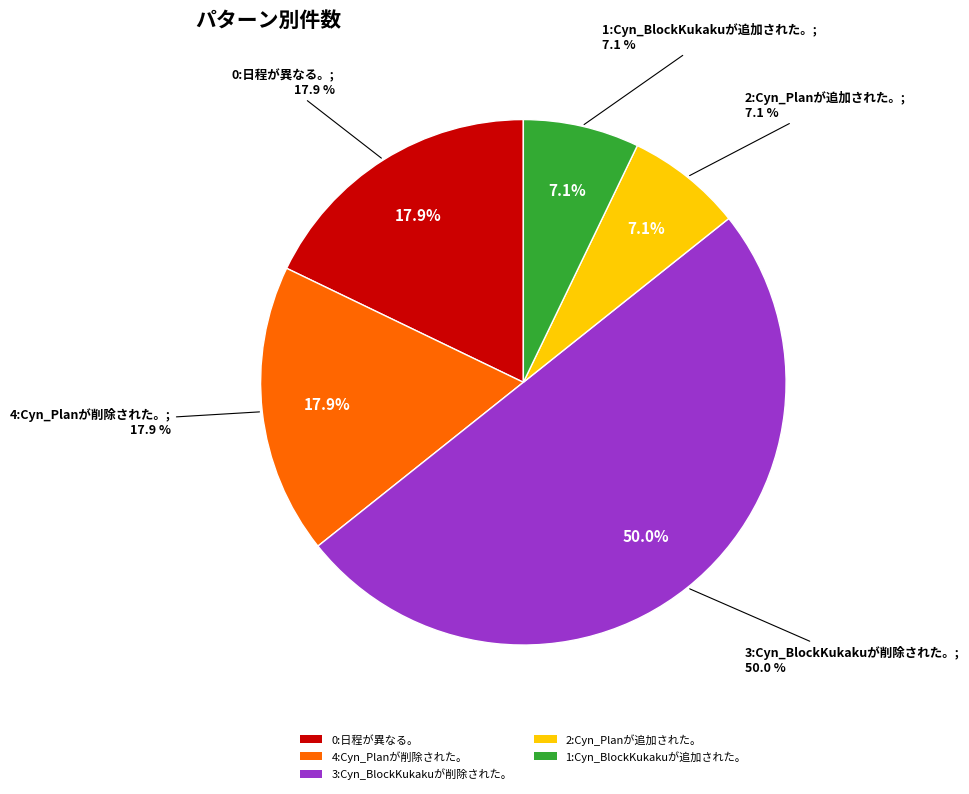

What is the smallest slice in the pie chart?

2:Cyn_Planが追加された。